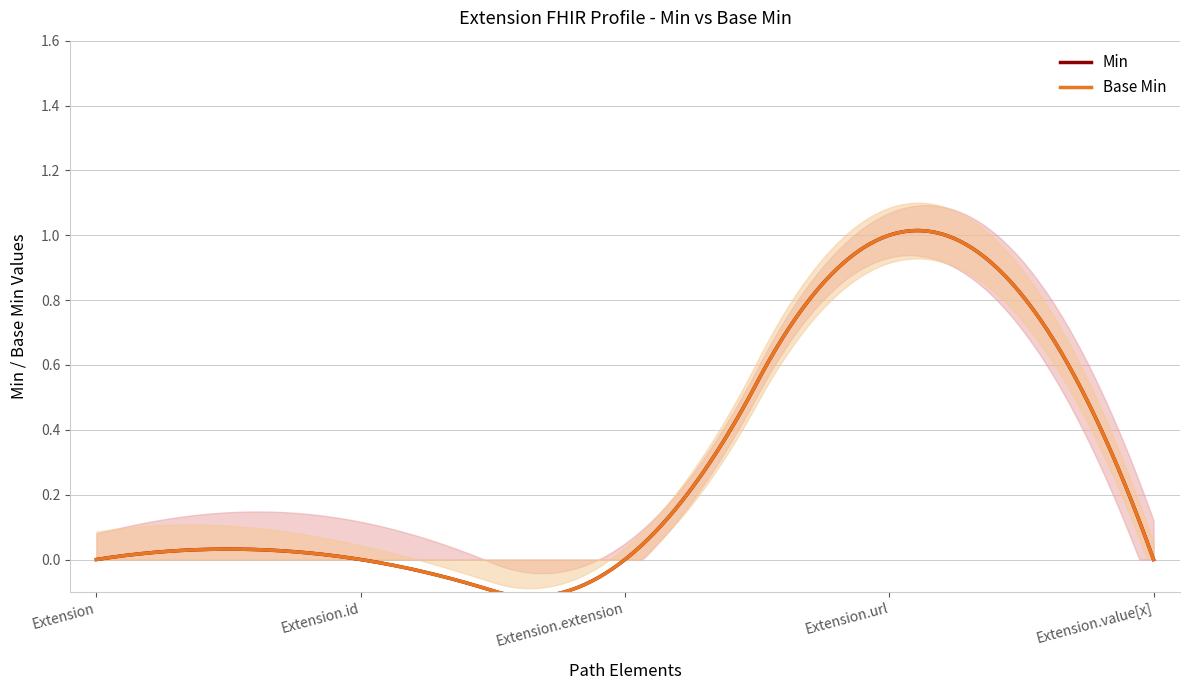

Rank the categories by Min value from lowest to highest.

Extension, Extension.id, Extension.extension, Extension.value[x], Extension.url